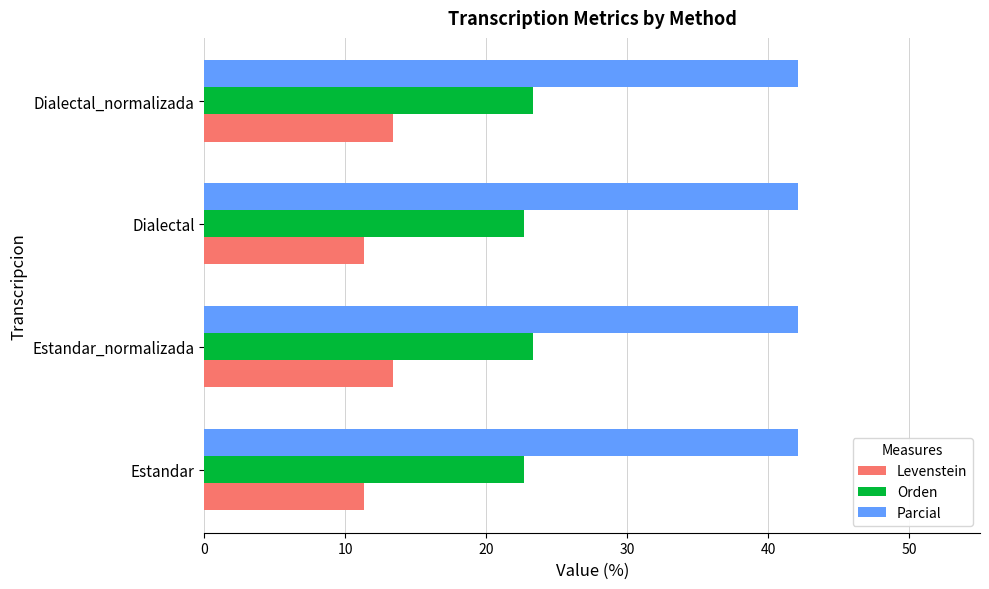

What is the difference between the highest and lowest values at Estandar_normalizada?

28.7